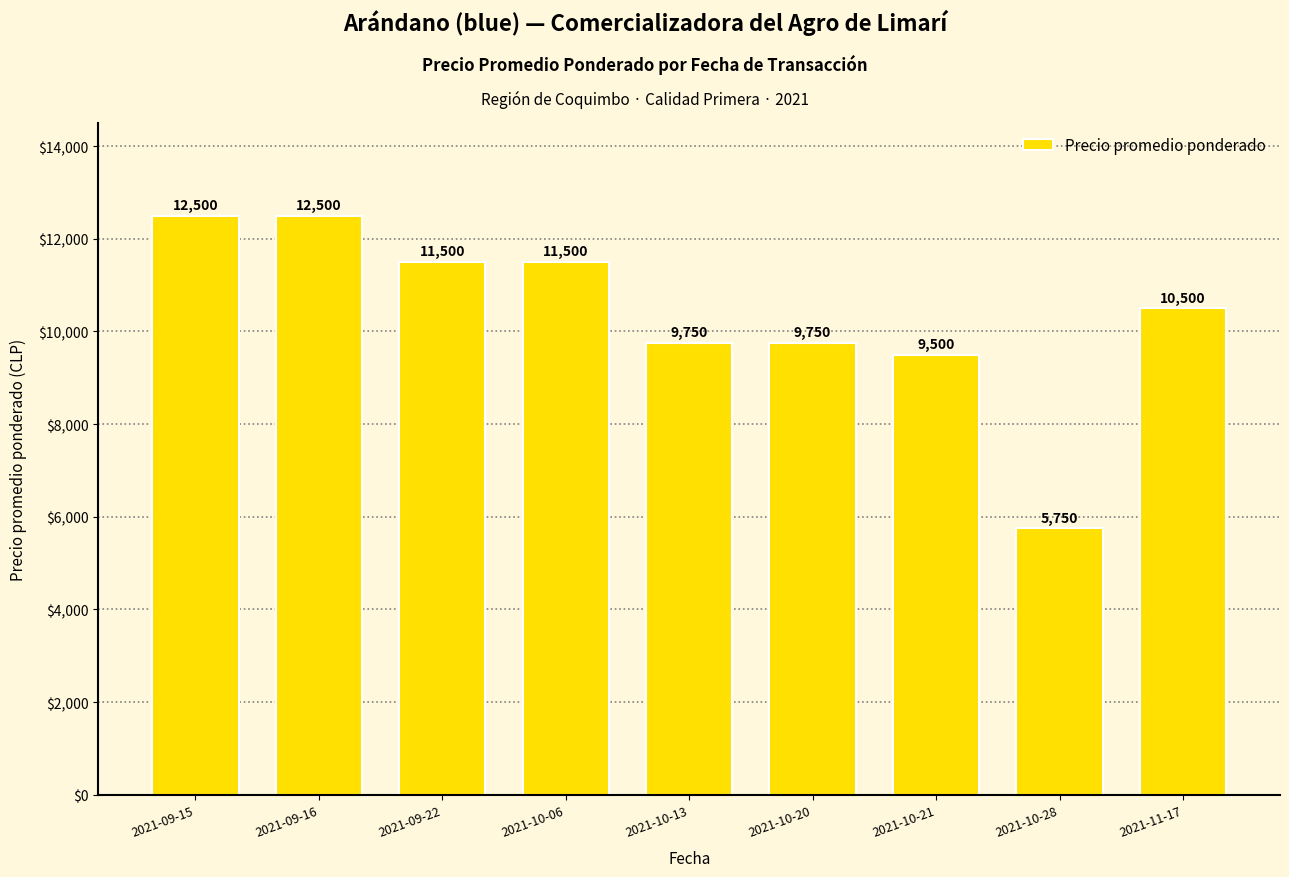

Where is the data nearest to the value 9125?

2021-10-21